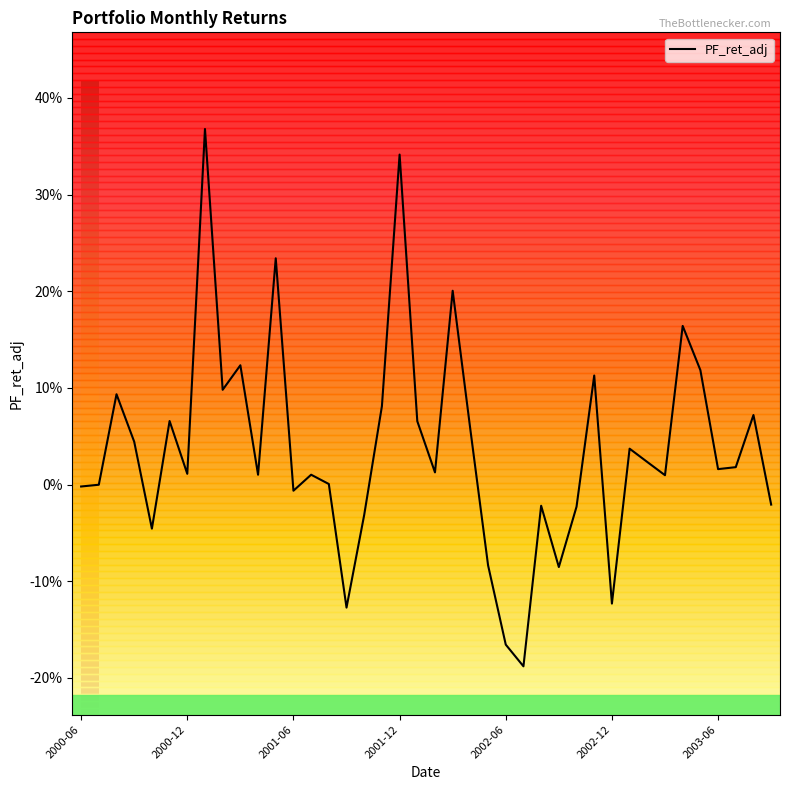

Rank the categories by value from lowest to highest.

25, 24, 15, 30, 27, 23, 2002-06, 16, 28, 26, 39, 12, 2000-06, 2000-12, 14, 33, 10, 13, 2003-06, 20, 36, 37, 32, 31, 2001-12, 22, 19, 2002-12, 38, 17, 2001-06, 8, 29, 35, 9, 34, 21, 11, 18, 7